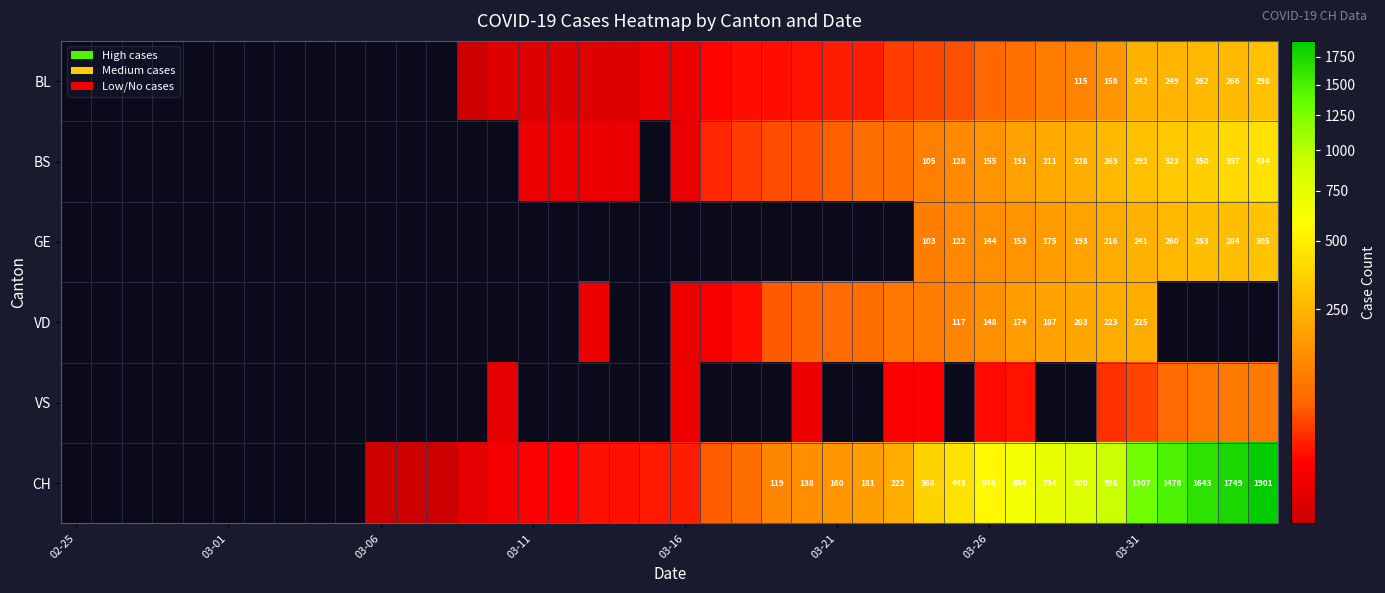

How many categories are shown in the chart?

40